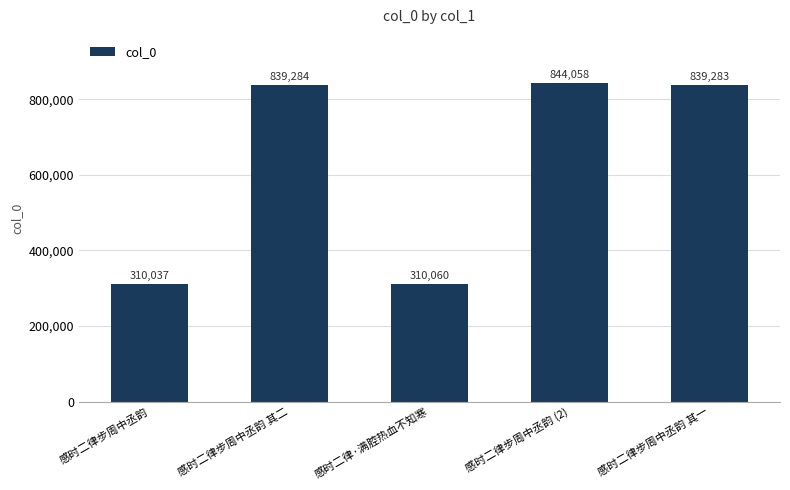

Rank the categories by value from highest to lowest.

感时二律步周中丞韵 (2), 感时二律步周中丞韵 其二, 感时二律步周中丞韵 其一, 感时二律·满腔热血不知寒, 感时二律步周中丞韵